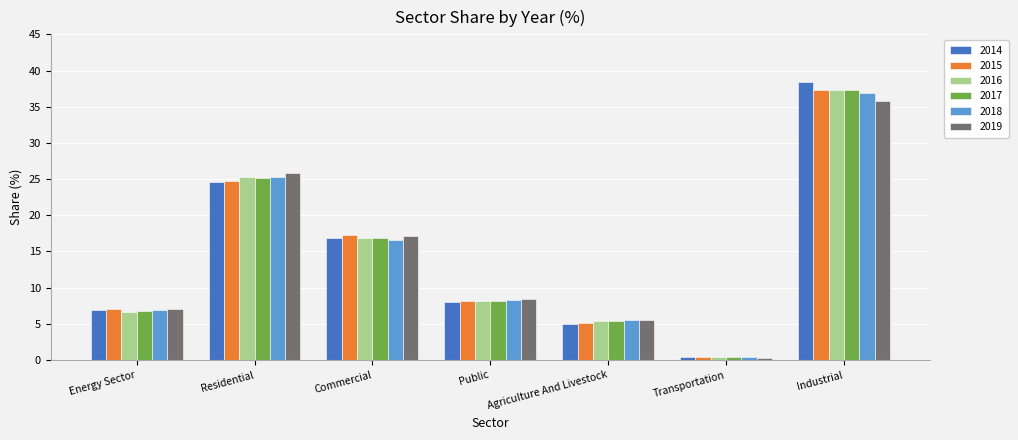

Which category has the lowest value in the 2015 series?

Transportation